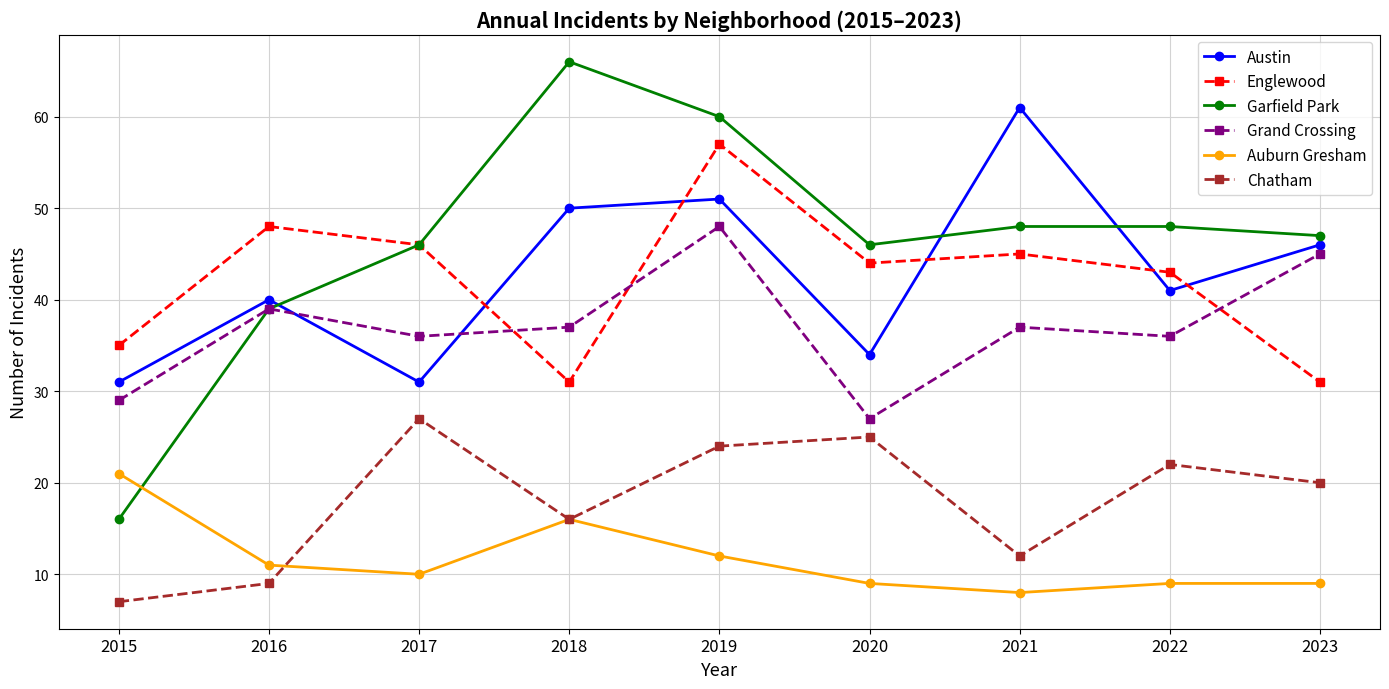

Where is the first local minimum for Chatham?

2018